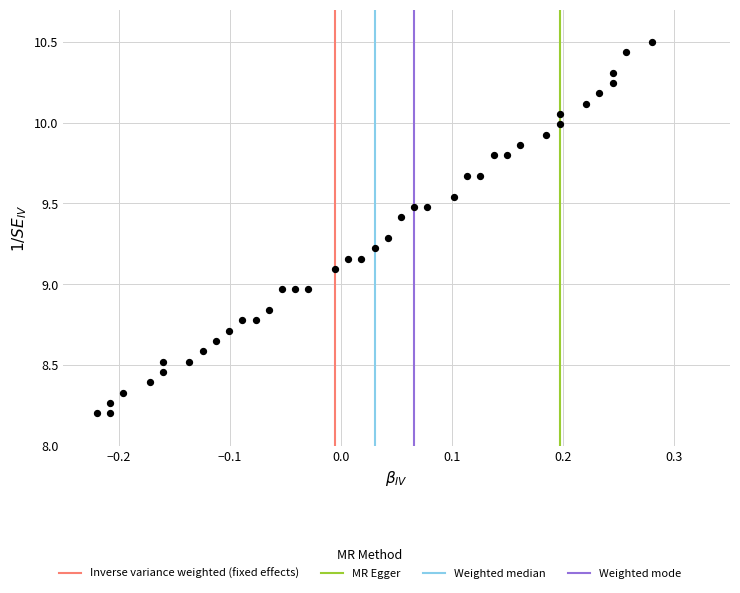

What is the range of Y values (max minus min)?

2.3